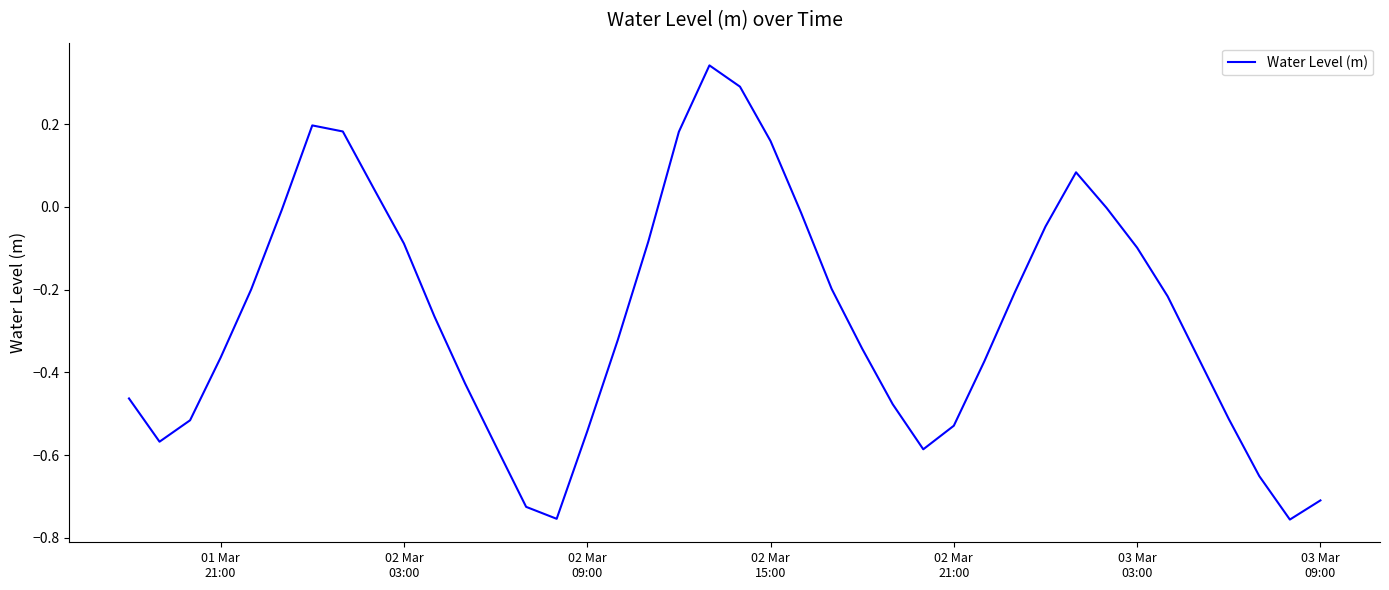

What is the difference between the maximum and minimum values?

1.1